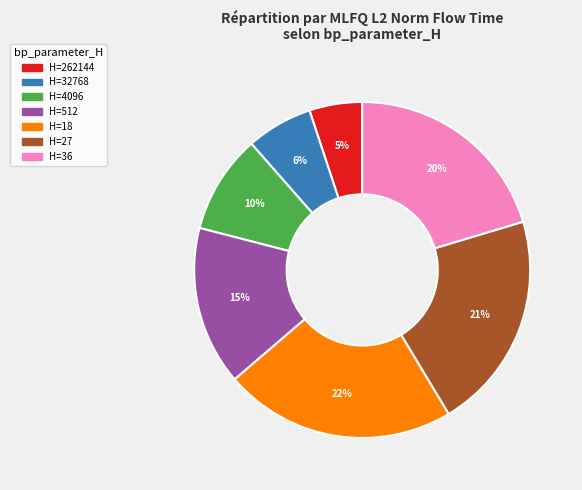

Does any single category account for the majority?

No